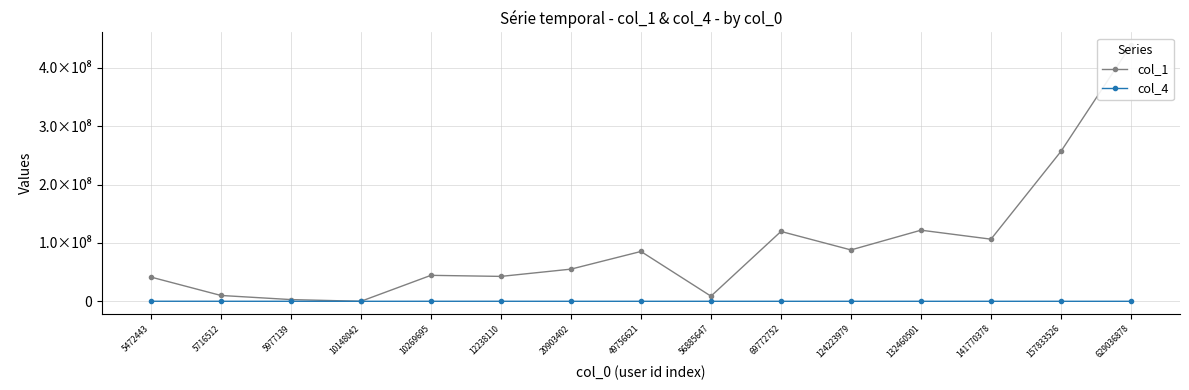

What is the value of the col_4 point at the 1st from the left?

77788